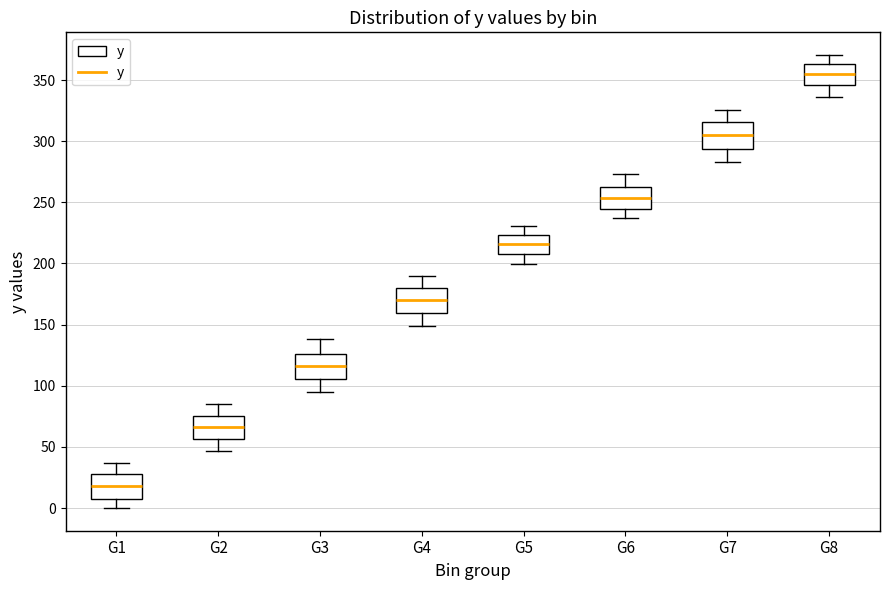

Where is the upper edge of the box for G6 on the y-axis? The values are not printed on the chart, so give them approximately, as read against the axis.

265